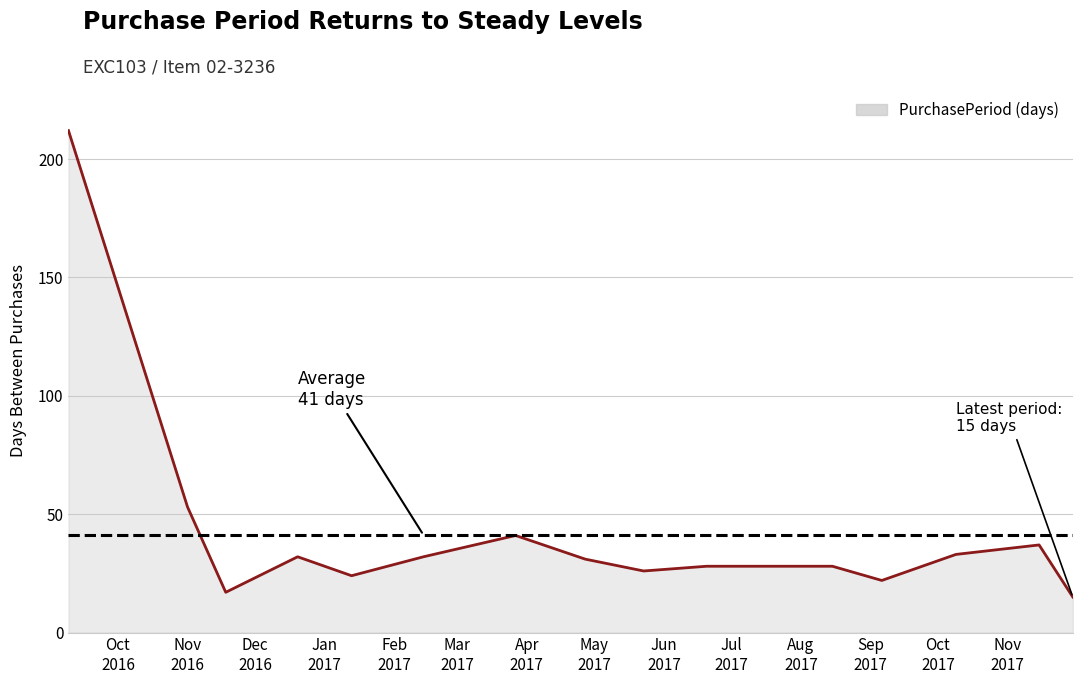

What is the maximum value shown in the chart?

212